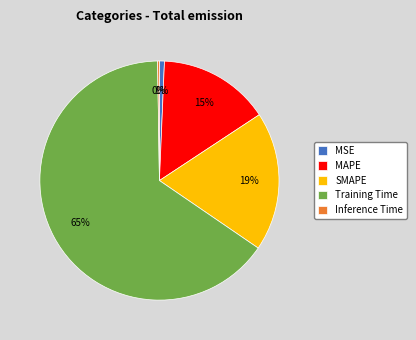

Is there any slice that represents more than half of the pie?

Yes